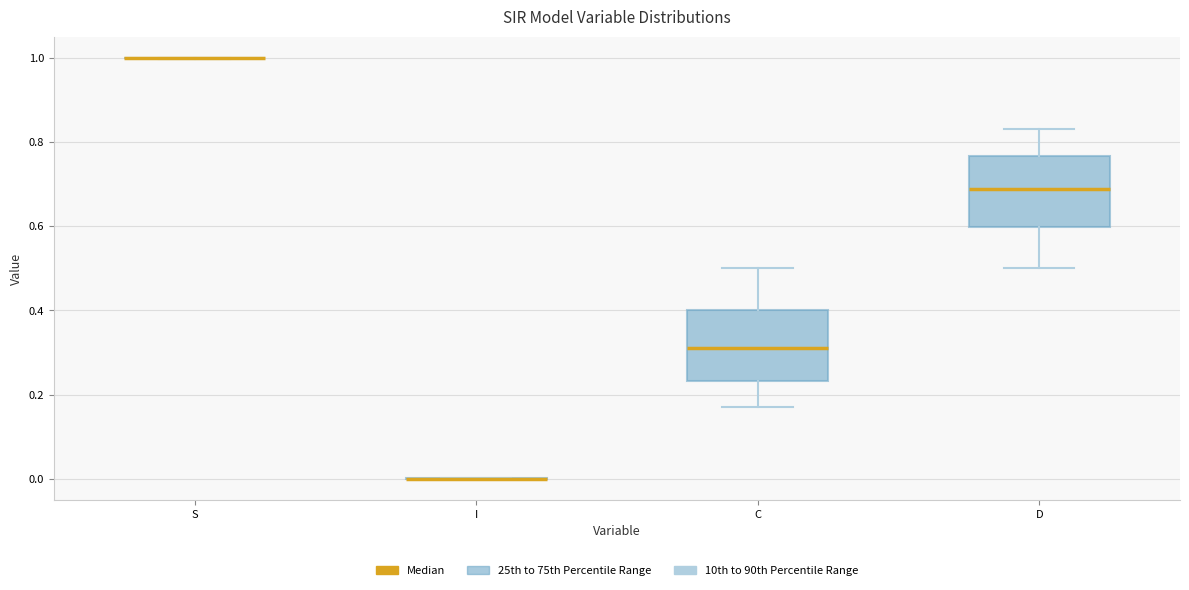

Reading left to right, read every box against the y-axis: the position of its median line, the range the box covers, and the ends of its whiskers. The values are not printed on the chart, so give them approximately, as read against the axis.

S: box collapsed to a line at 1.00, whiskers 1.00 to 1.00
I: box collapsed to a line at 0.00, whiskers 0.00 to 0.00
C: median 0.32, box 0.24 to 0.40, whiskers 0.16 to 0.50
D: median 0.68, box 0.60 to 0.76, whiskers 0.50 to 0.84